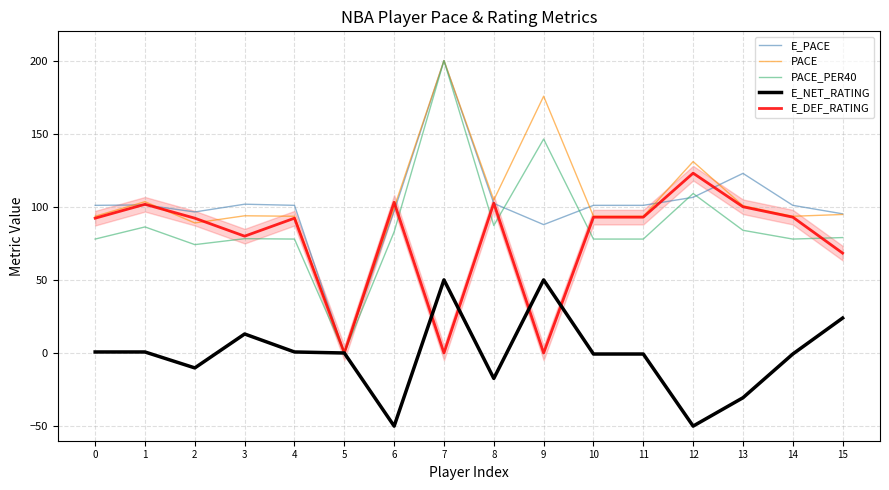

True or false: E_PACE and PACE cross at least once.

True